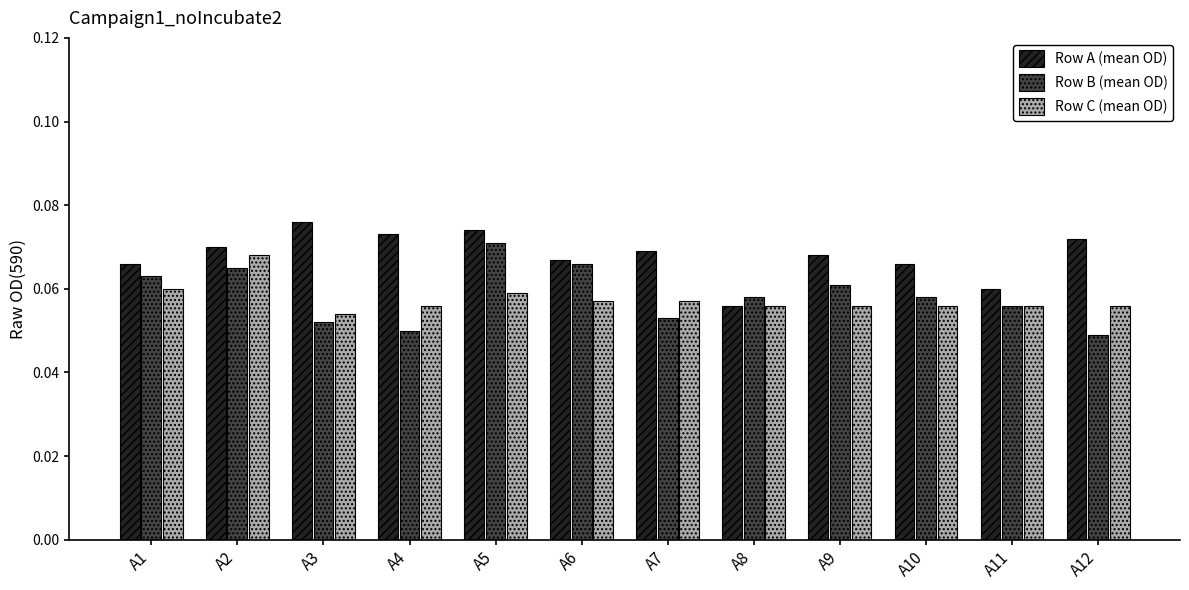

Which category has the lowest value in the Row A (mean OD) series?

A8